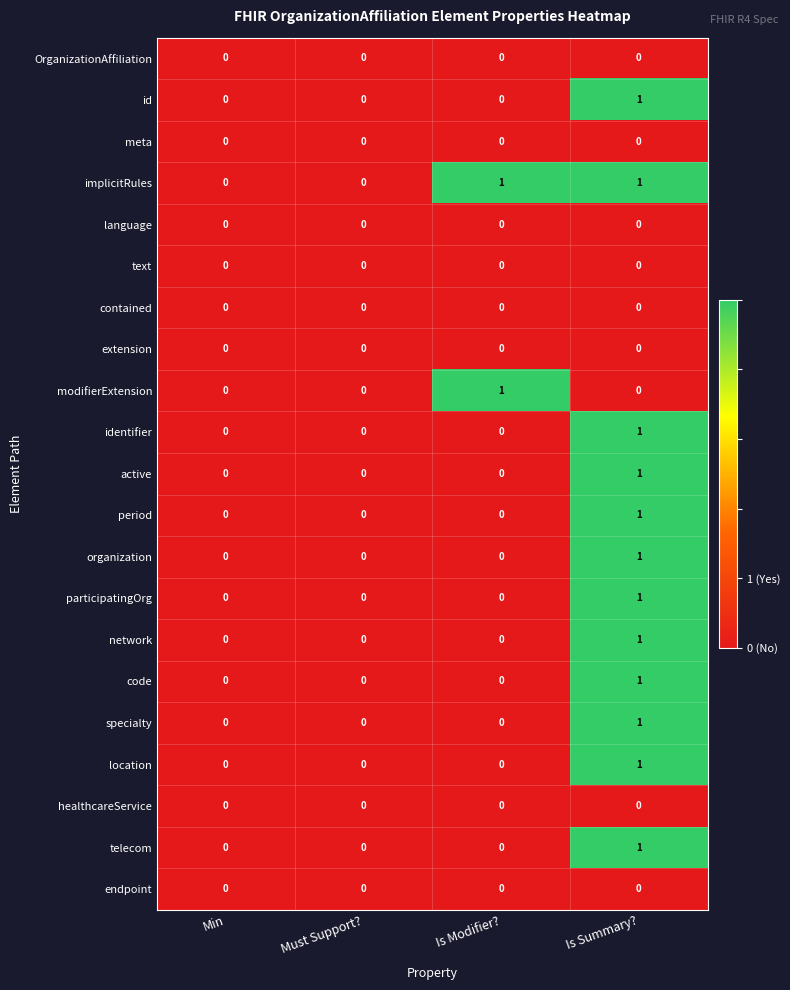

How many series are shown in this chart?

21